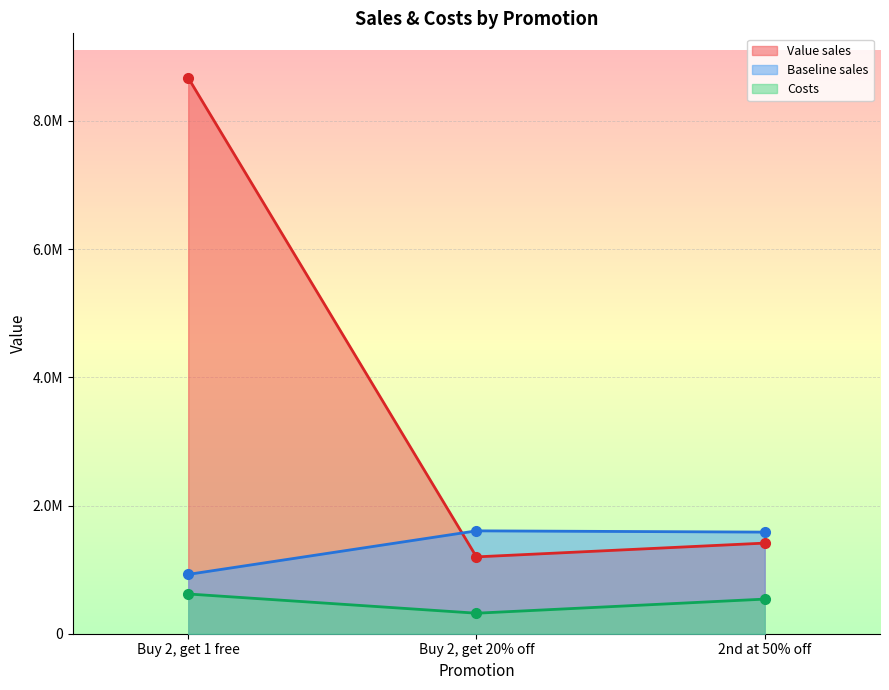

What are all the series names shown in the legend?

Value sales, Baseline sales, Costs